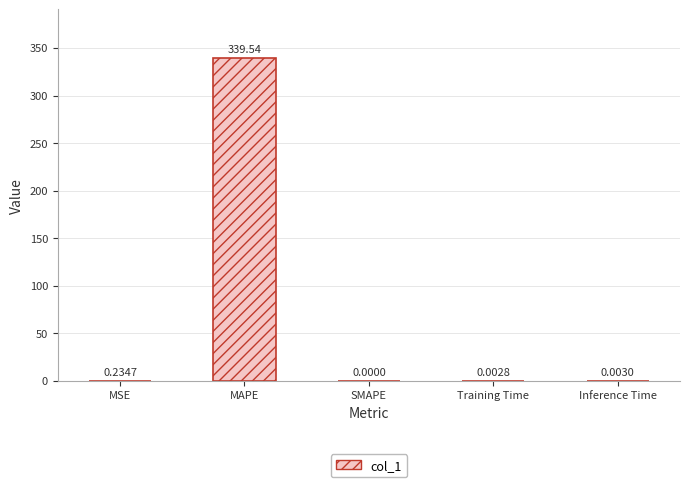

What is the average value?

68.0